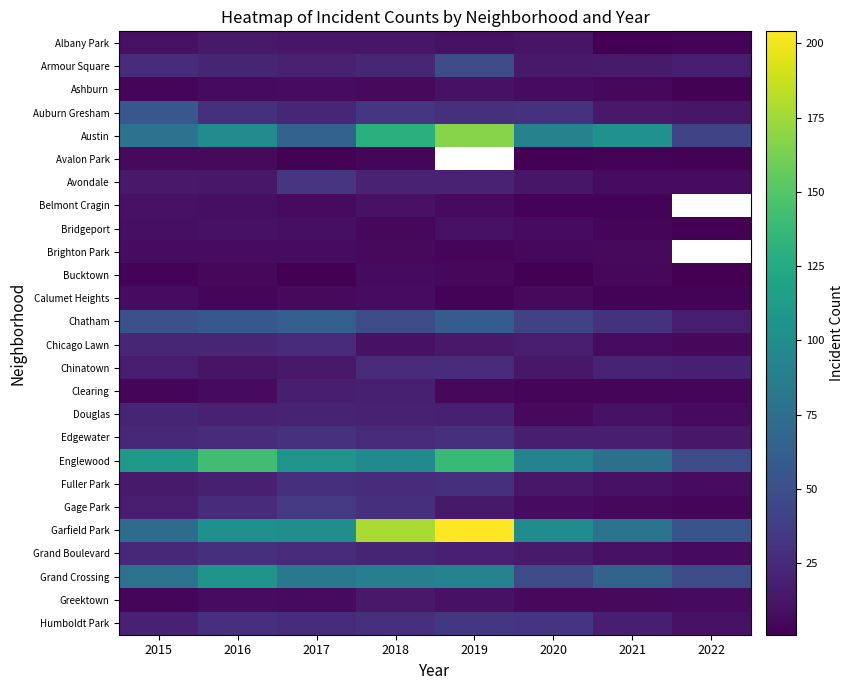

How many distinct data groups are displayed?

26